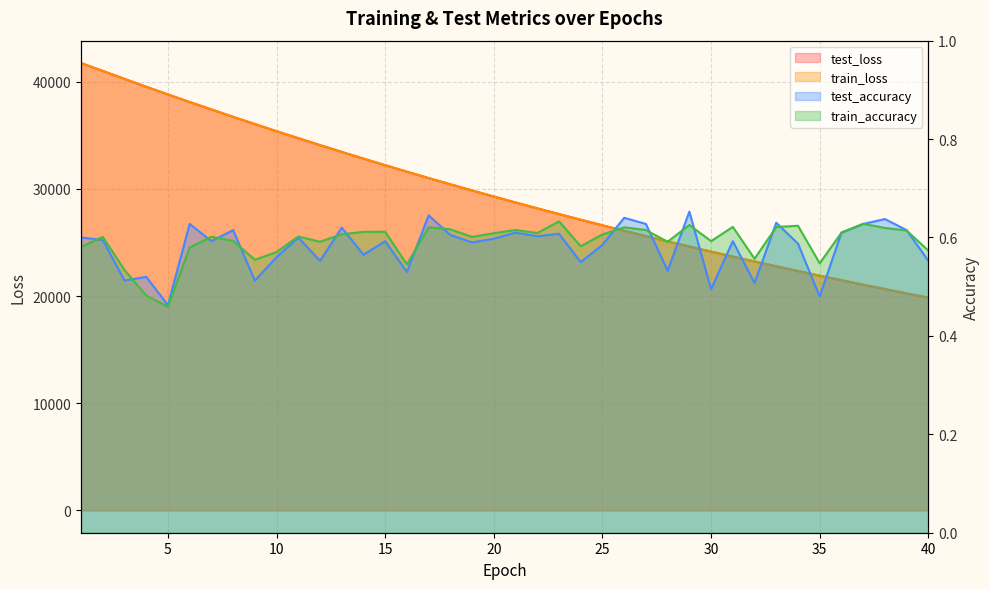

What is the difference between the maximum and minimum values in the test_loss series?

21900.4